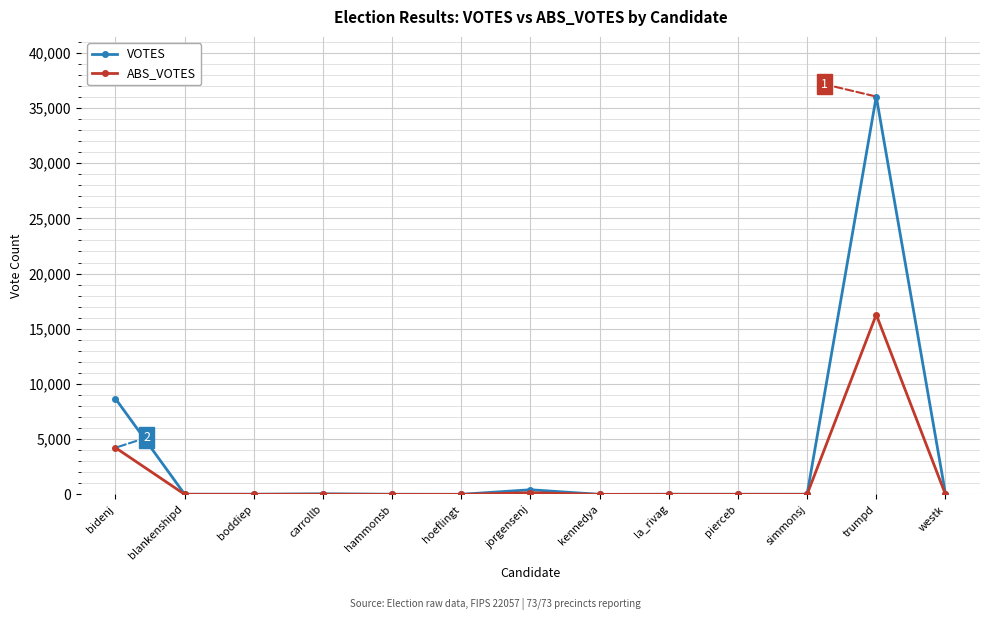

What is the smallest value displayed?

3